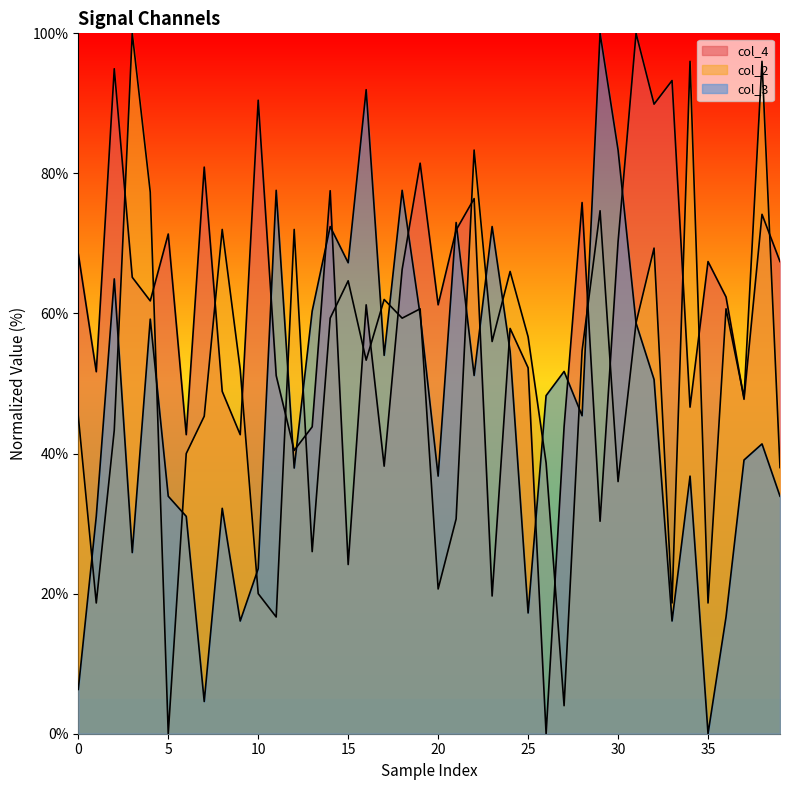

How many data points in col_2 are above 54?

20